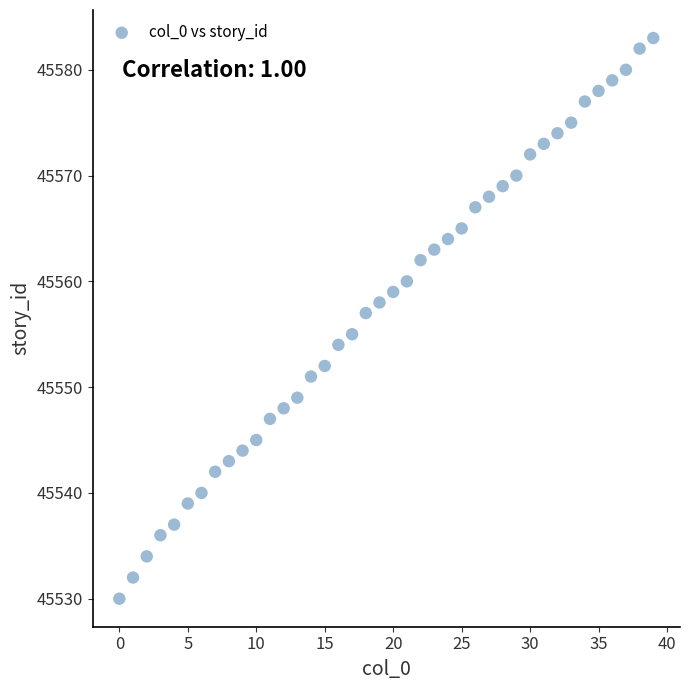

How many points are shown in the scatter plot?

40